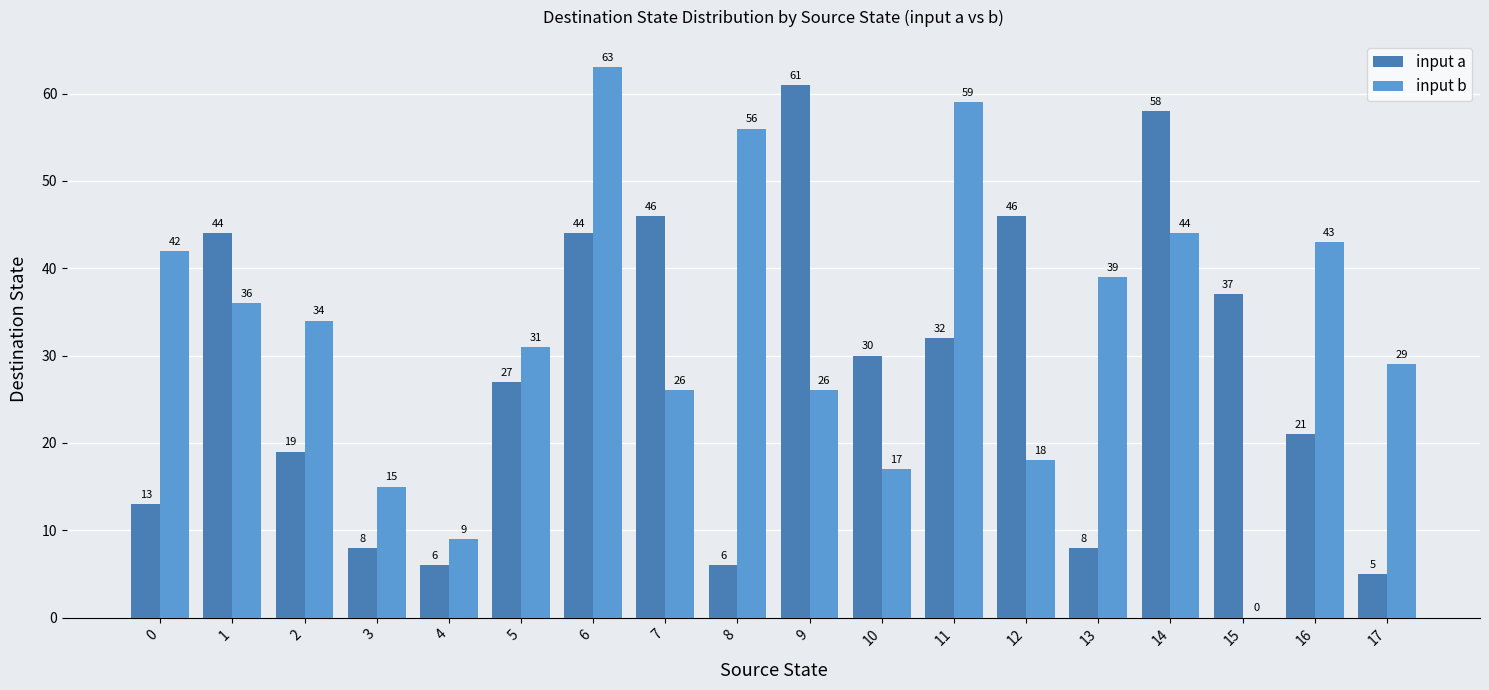

What is the highest value of the input b series?

63